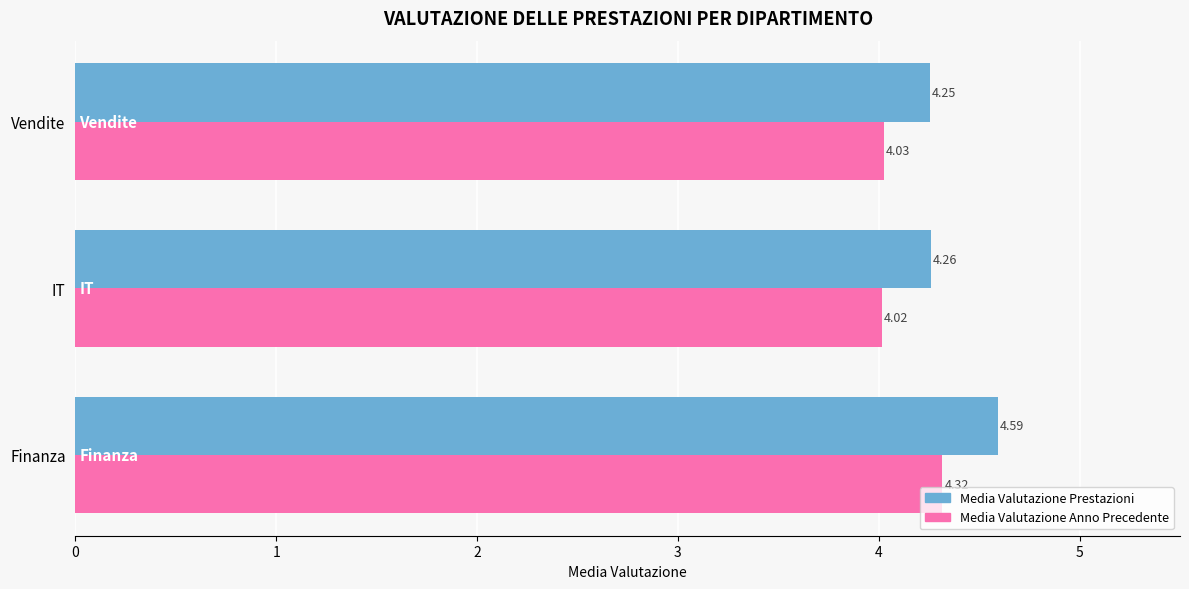

At which category is the sum across all series the highest?

Finanza